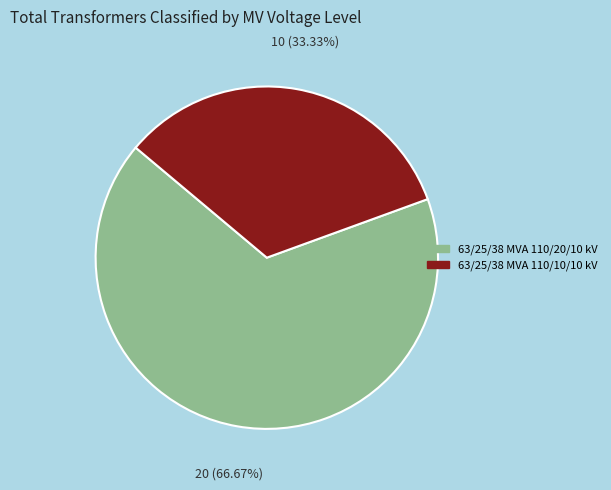

What is the largest slice in the pie chart?

63/25/38 MVA 110/20/10 kV